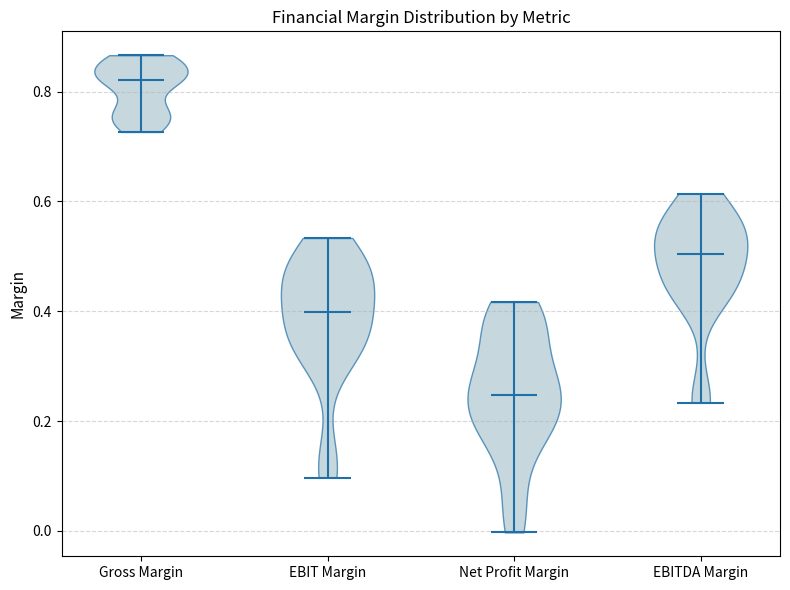

Reading left to right, read every violin against the y-axis: where its median line is, and the lowest and highest points it reaches. The values are not printed on the chart, so give them approximately, as read against the axis.

Gross Margin: median line 0.82, lowest point 0.72, highest point 0.86
EBIT Margin: median line 0.40, lowest point 0.10, highest point 0.54
Net Profit Margin: median line 0.24, lowest point 0.00, highest point 0.42
EBITDA Margin: median line 0.50, lowest point 0.24, highest point 0.62